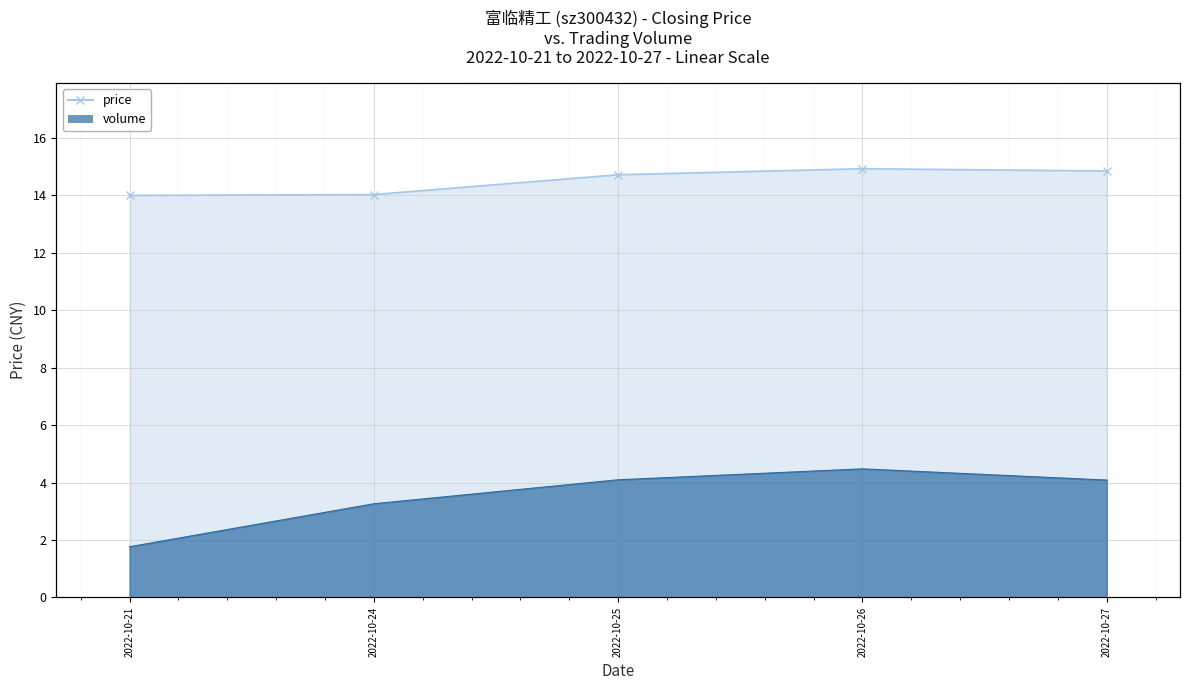

Is the value of volume at 2022-10-21 greater than the value of price at 2022-10-24?

No